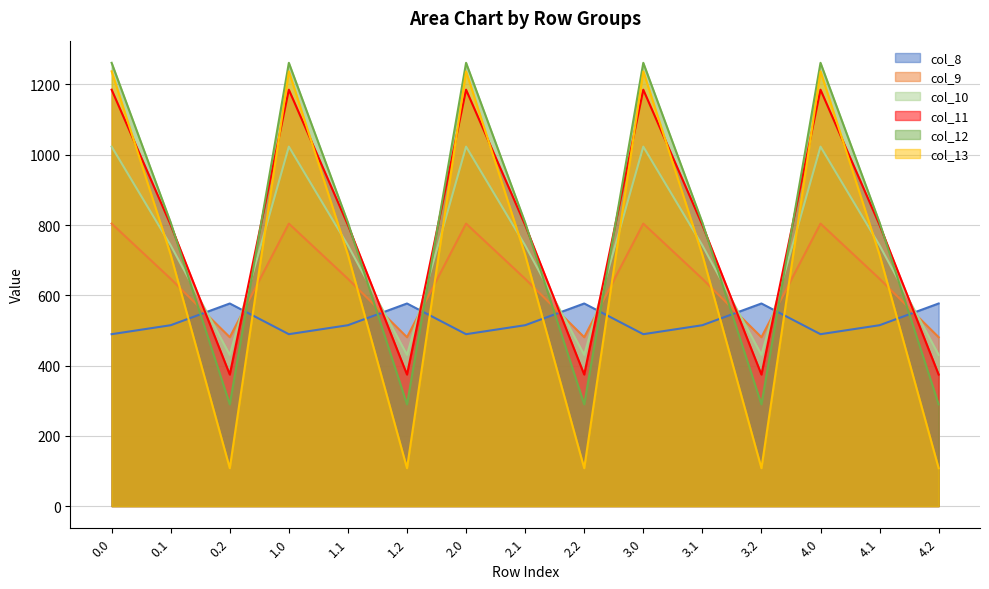

At which category does col_12 reach its first local valley?

0.2